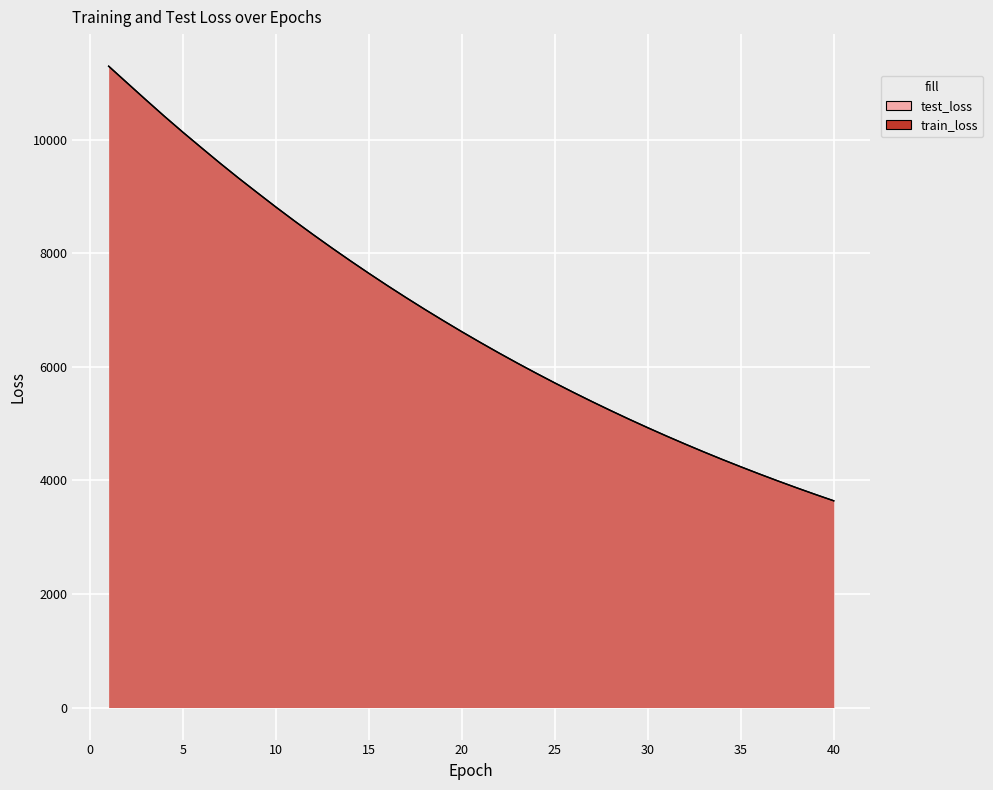

How many lines are shown in the chart?

2